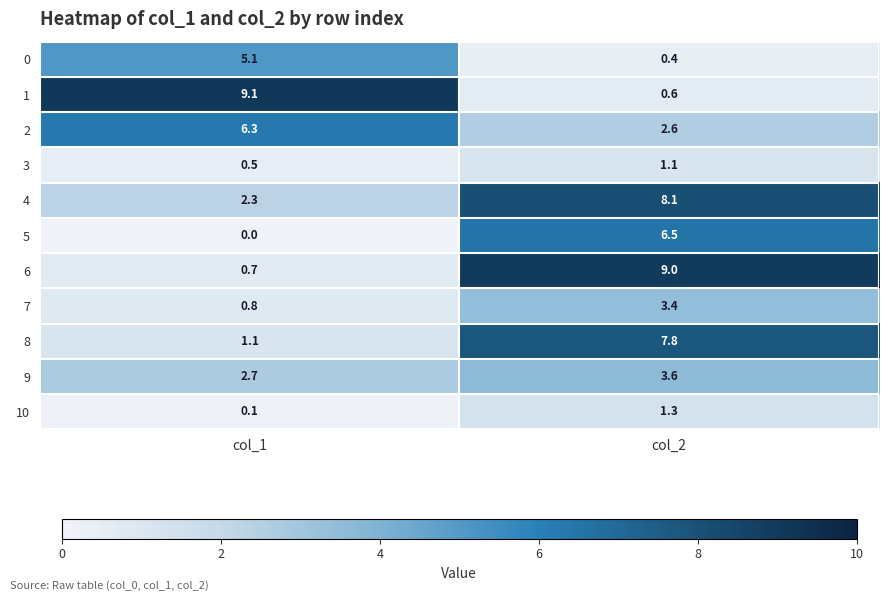

Between col_1 and col_2, which series saw the biggest shift?

1